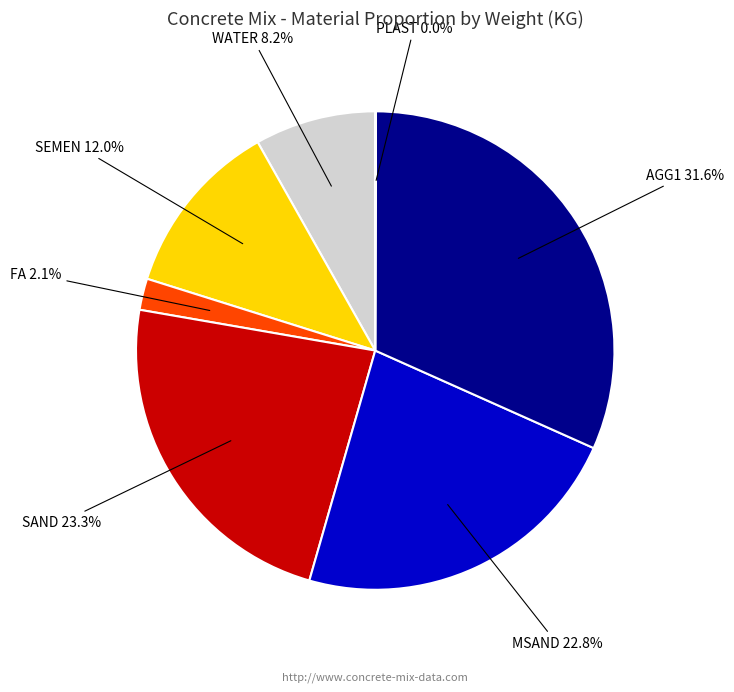

Is there a majority slice in this chart?

No